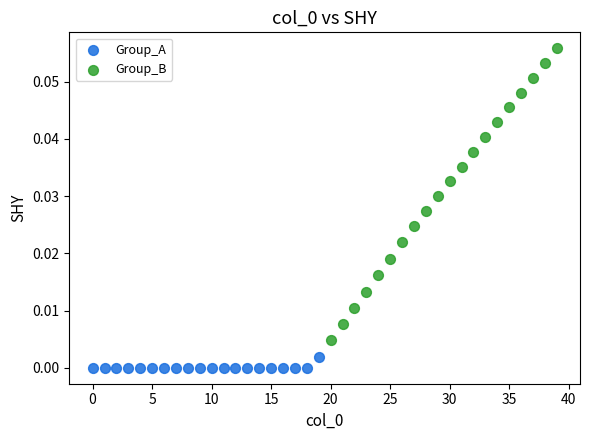

What are all the series names shown in the legend?

Group_A, Group_B